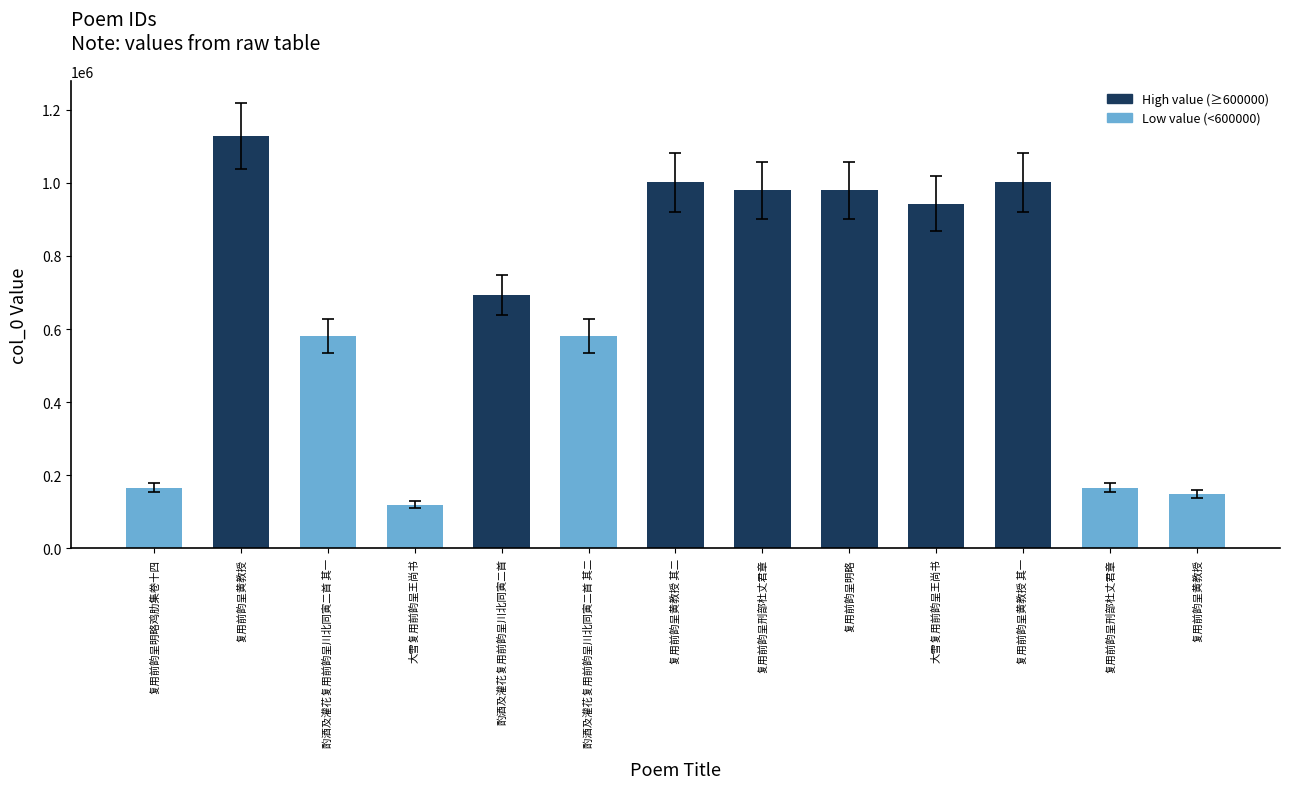

Does the chart contain any negative values?

No